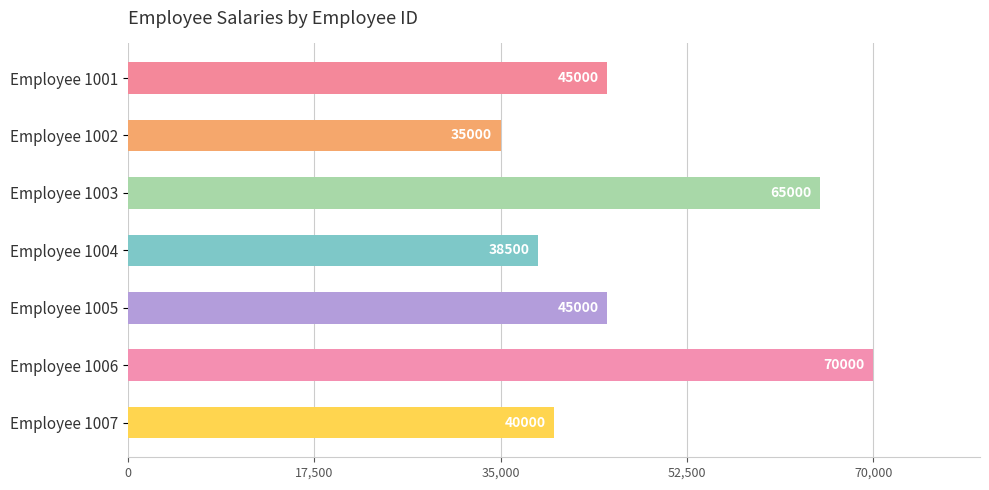

What is the difference between the maximum and second lowest values?

31500